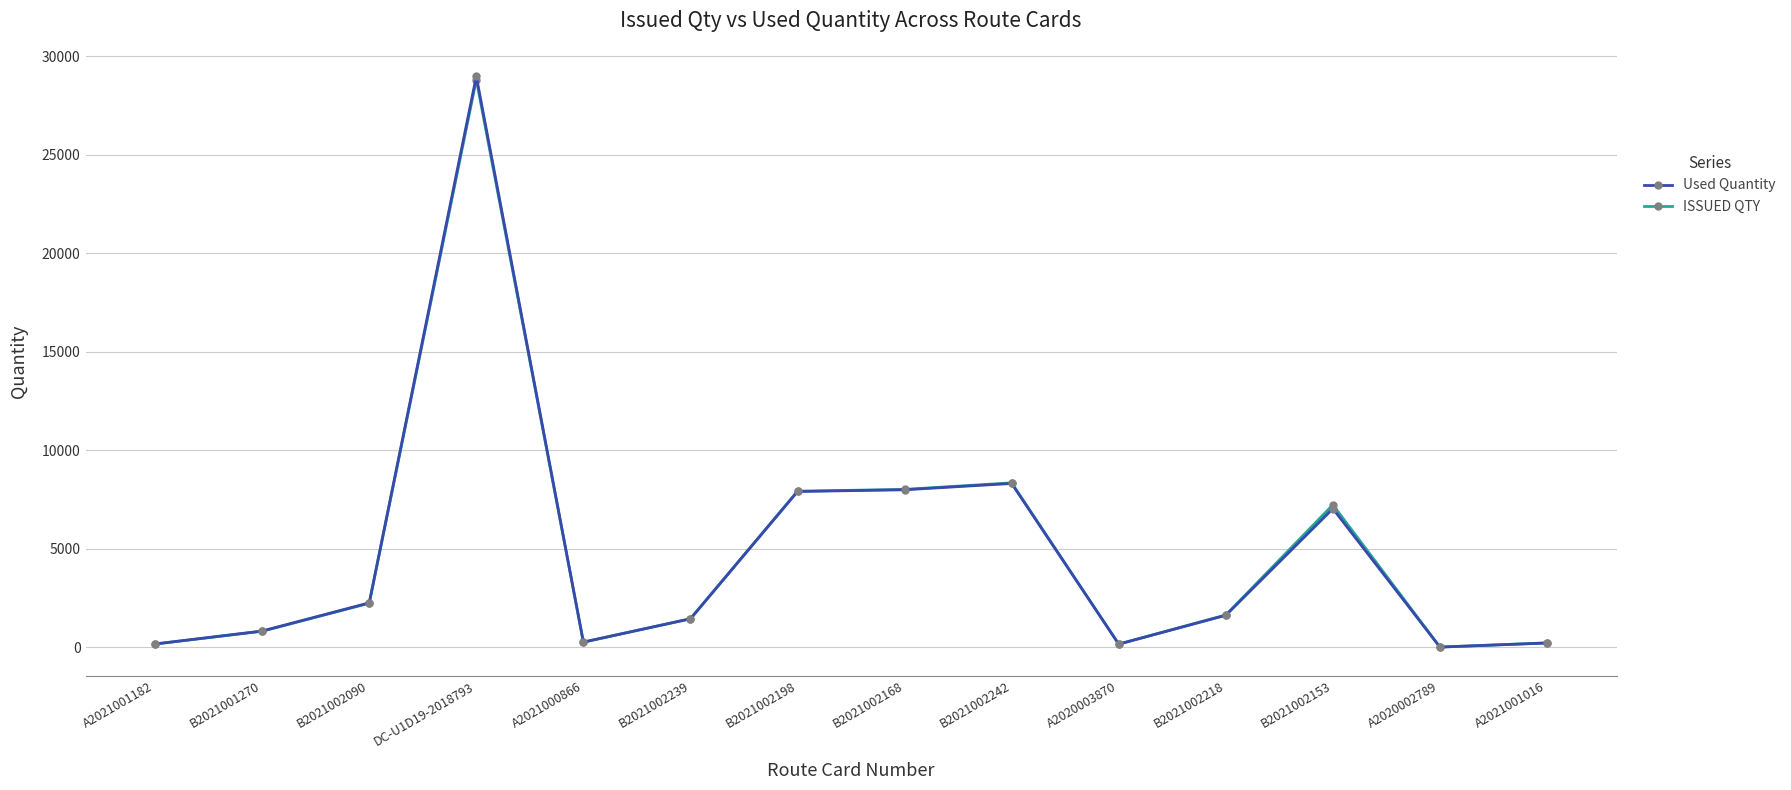

Rank the categories by ISSUED QTY value from highest to lowest.

DC-U1D19-2018793, B2021002242, B2021002168, B2021002198, B2021002153, B2021002090, B2021002218, B2021002239, B2021001270, A2021000866, A2021001016, A2021001182, A2020003870, A2020002789